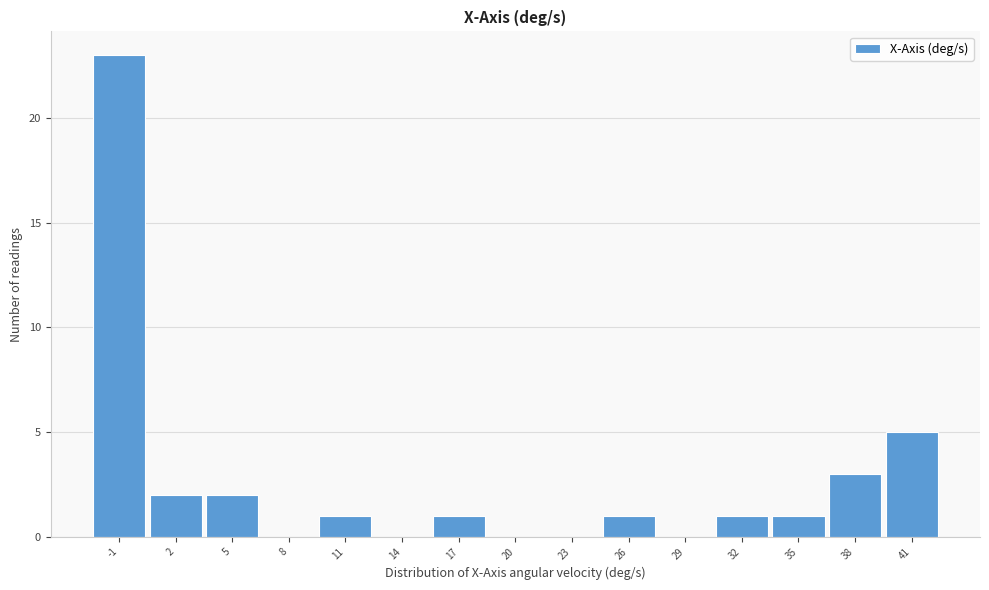

Reading left to right, transcribe all the data shown in this chart.

-1=23	2=2	5=2	8=0	11=1	14=0	17=1	20=0	23=0	26=1	29=0	32=1	35=1	38=3	41=5